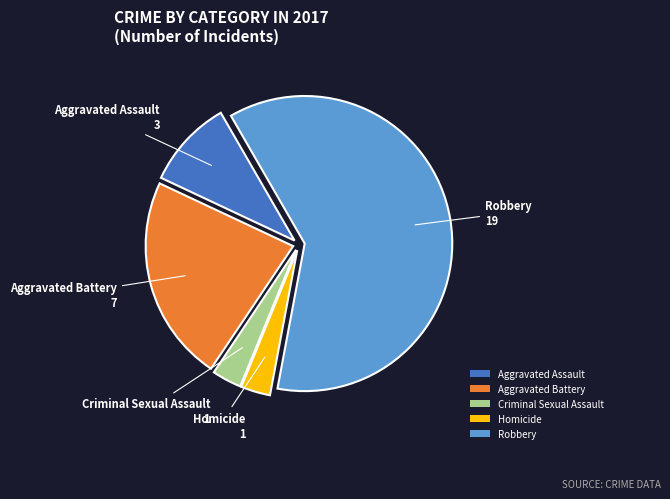

How many slices are in this pie chart?

5